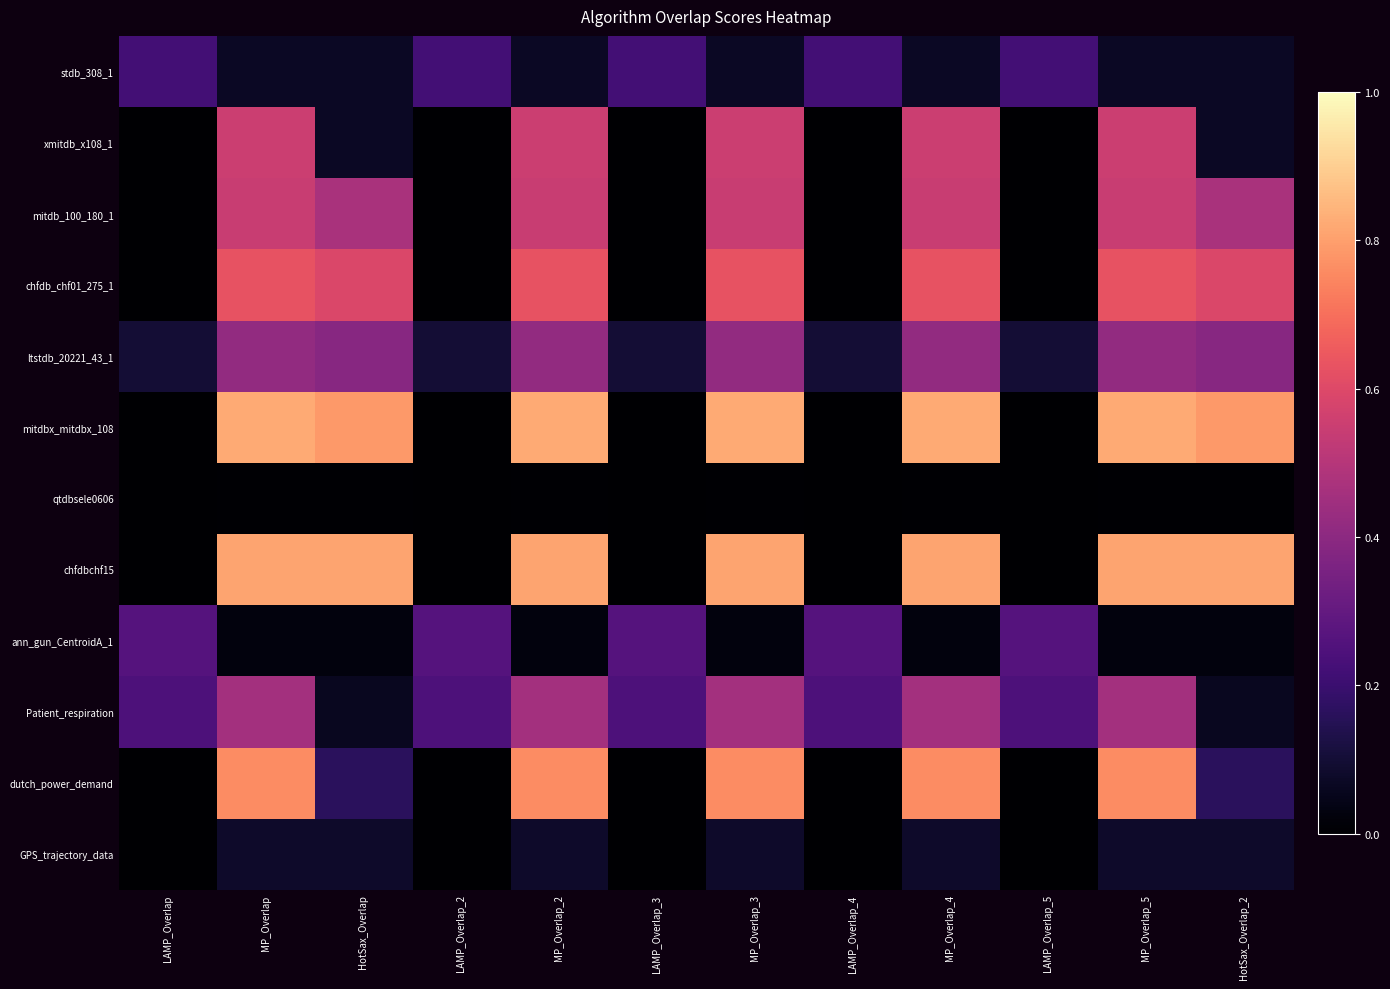

Which category has the highest value across all series?

MP_Overlap